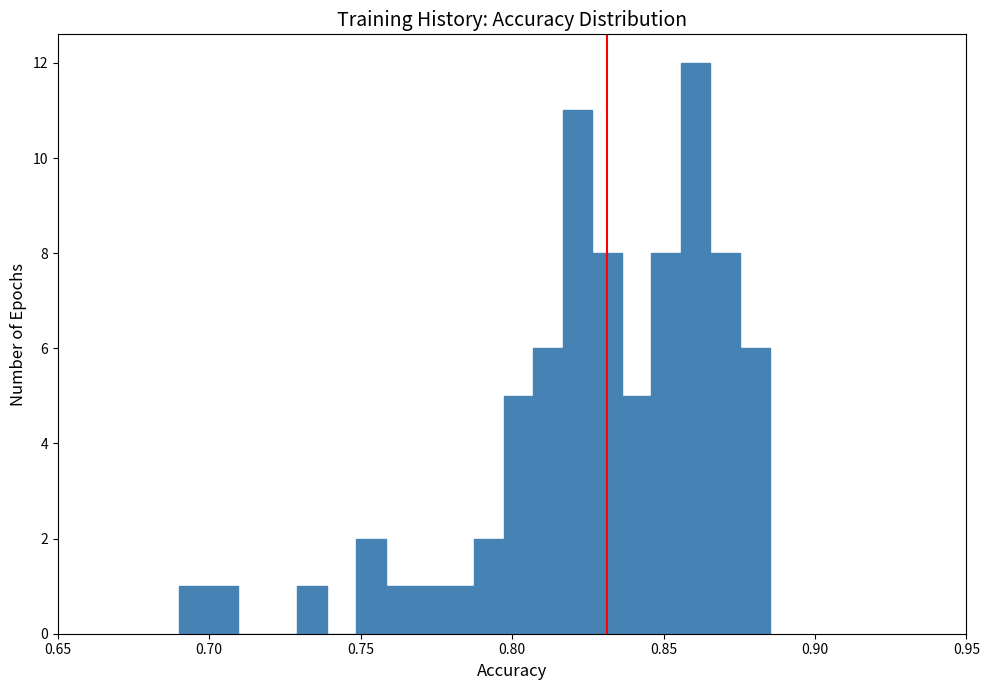

Around what value on the x-axis is the tallest bar? Give the approximate position of its centre, as read against the axis.

0.860